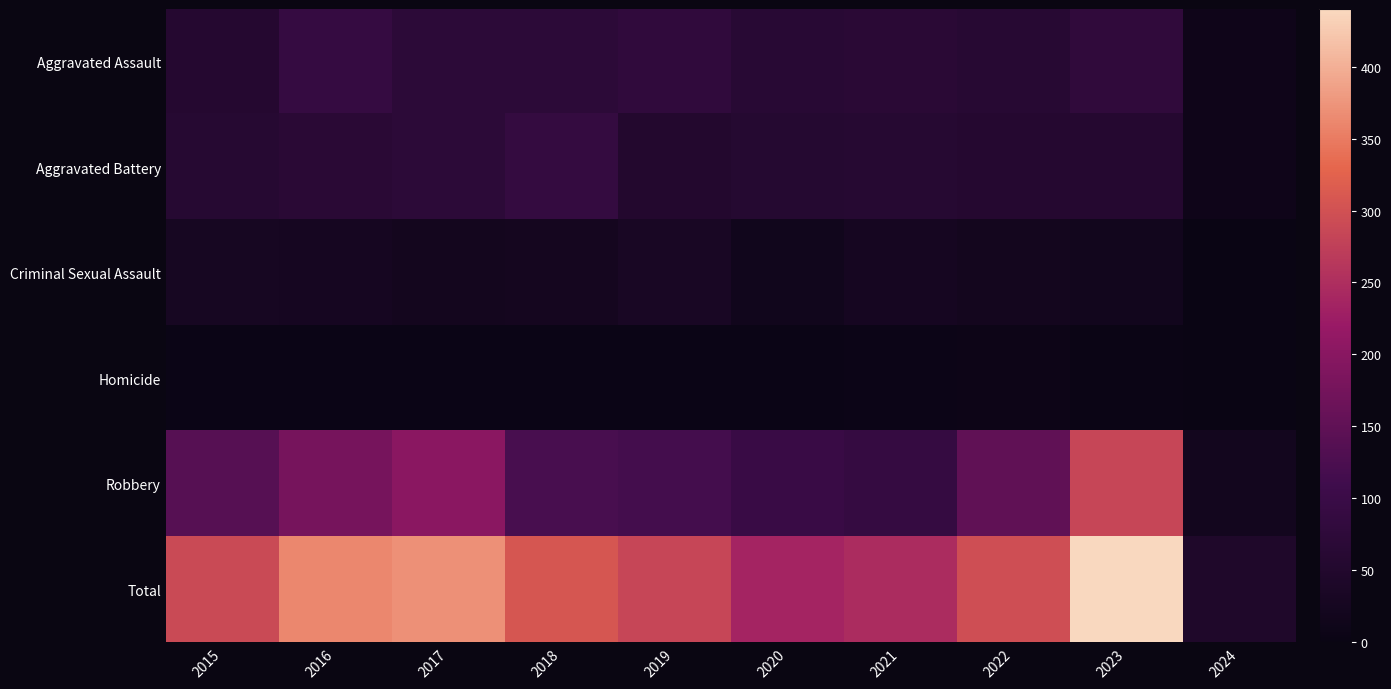

Reading left to right, extract all data points from this chart.

Aggravated Assault: 2015=56	2016=88	2017=72	2018=72	2019=80	2020=62	2021=66	2022=61	2023=79	2024=12
Aggravated Battery: 2015=60	2016=66	2017=71	2018=86	2019=53	2020=57	2021=60	2022=56	2023=56	2024=11
Criminal Sexual Assault: 2015=29	2016=26	2017=22	2018=24	2019=31	2020=16	2021=26	2022=21	2023=18	2024=1
Homicide: 2015=5	2016=4	2017=4	2018=4	2019=4	2020=5	2021=6	2022=7	2023=3	2024=0
Robbery: 2015=139	2016=178	2017=202	2018=121	2019=116	2020=97	2021=88	2022=151	2023=284	2024=20
Total: 2015=289	2016=362	2017=371	2018=307	2019=284	2020=237	2021=246	2022=296	2023=440	2024=44